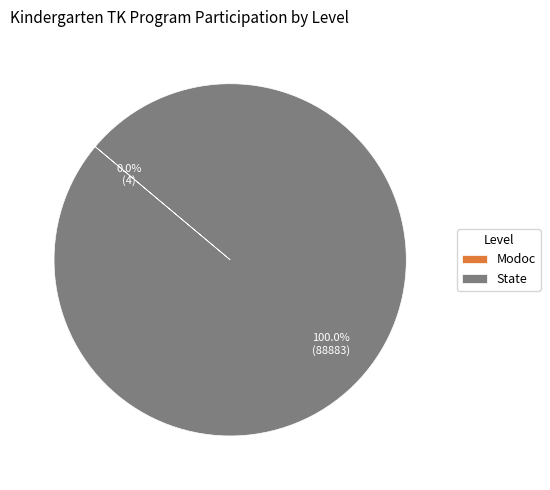

What is the majority slice?

State